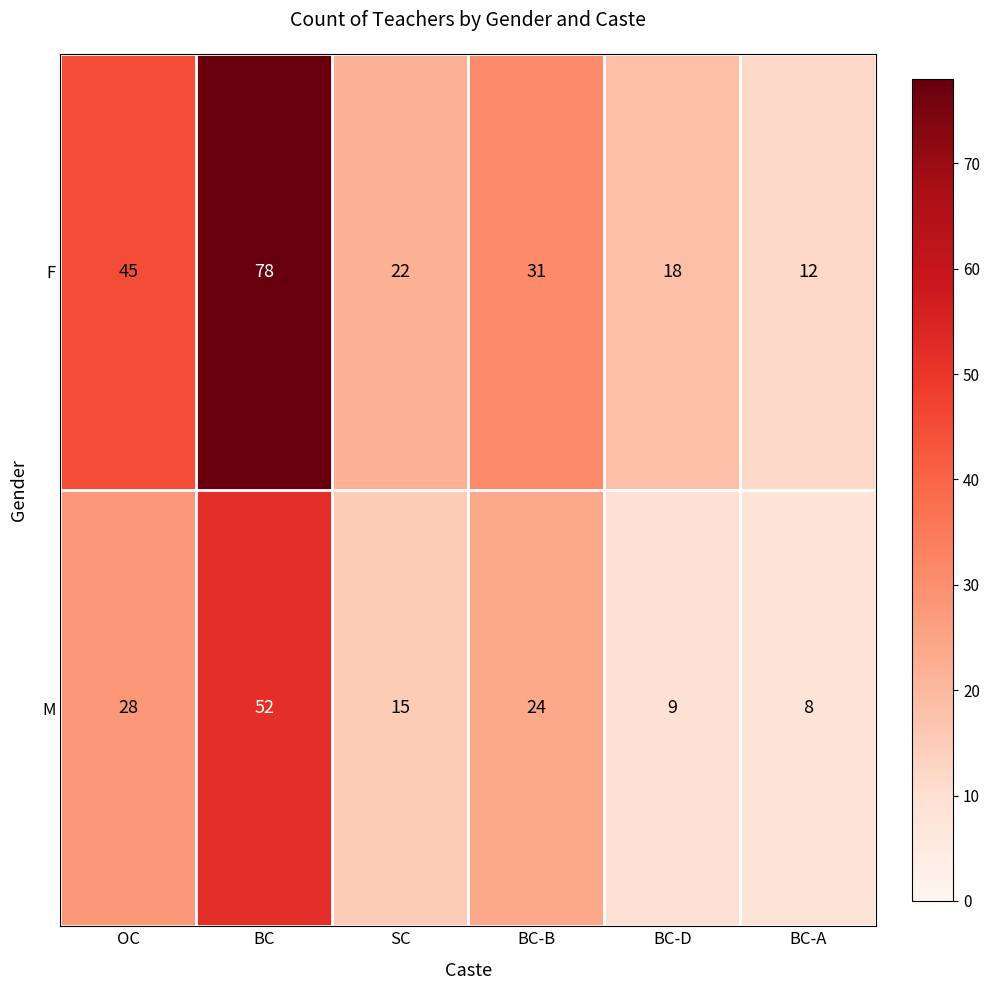

At which category is the sum across all series the highest?

BC